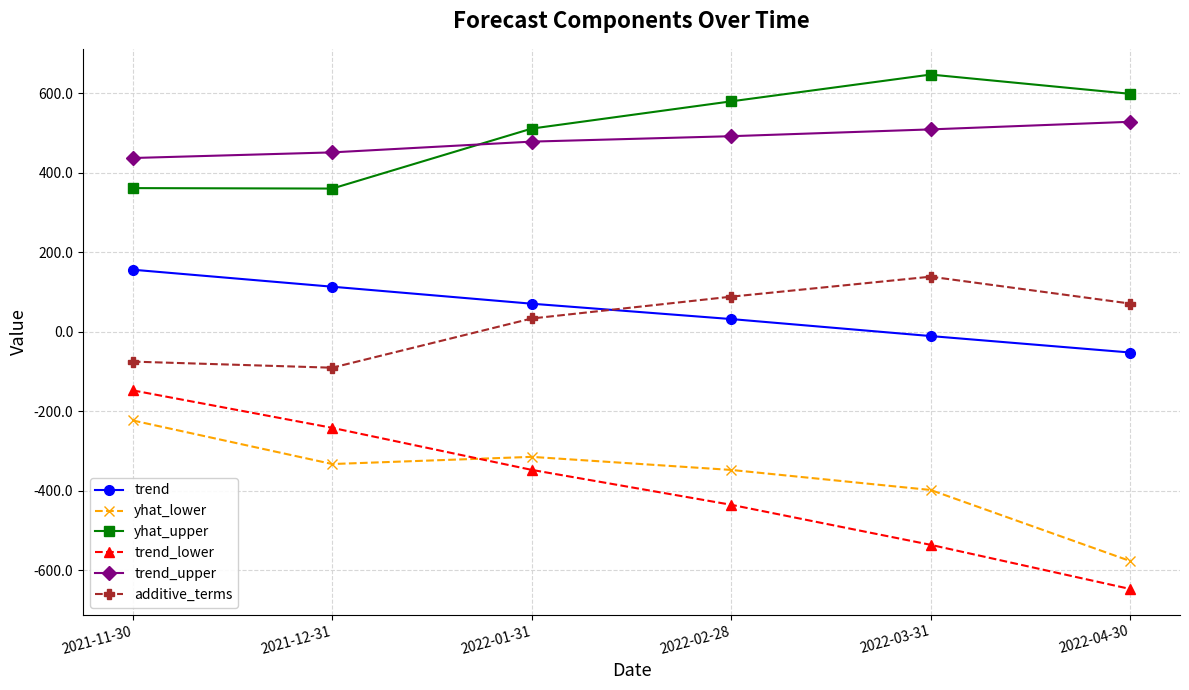

Is it true that additive_terms equals 38.4 at 2022-03-31?

False